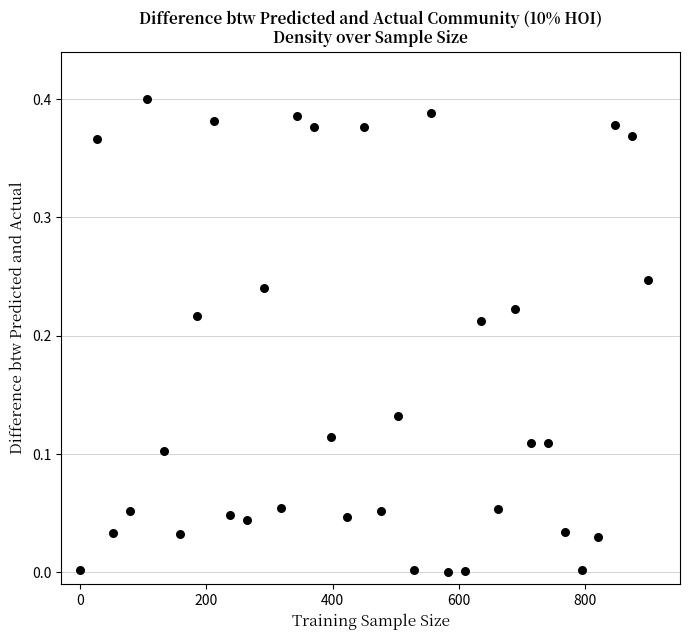

What is the range of X values (max minus min)?

900.0